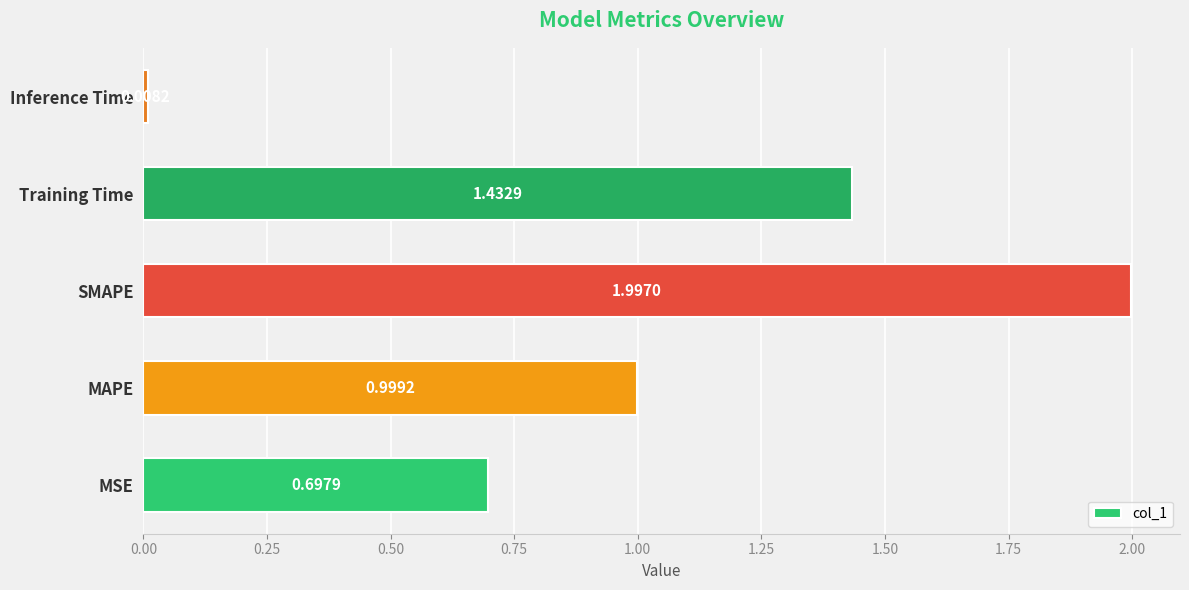

What is the difference between the second highest and second lowest values?

0.7